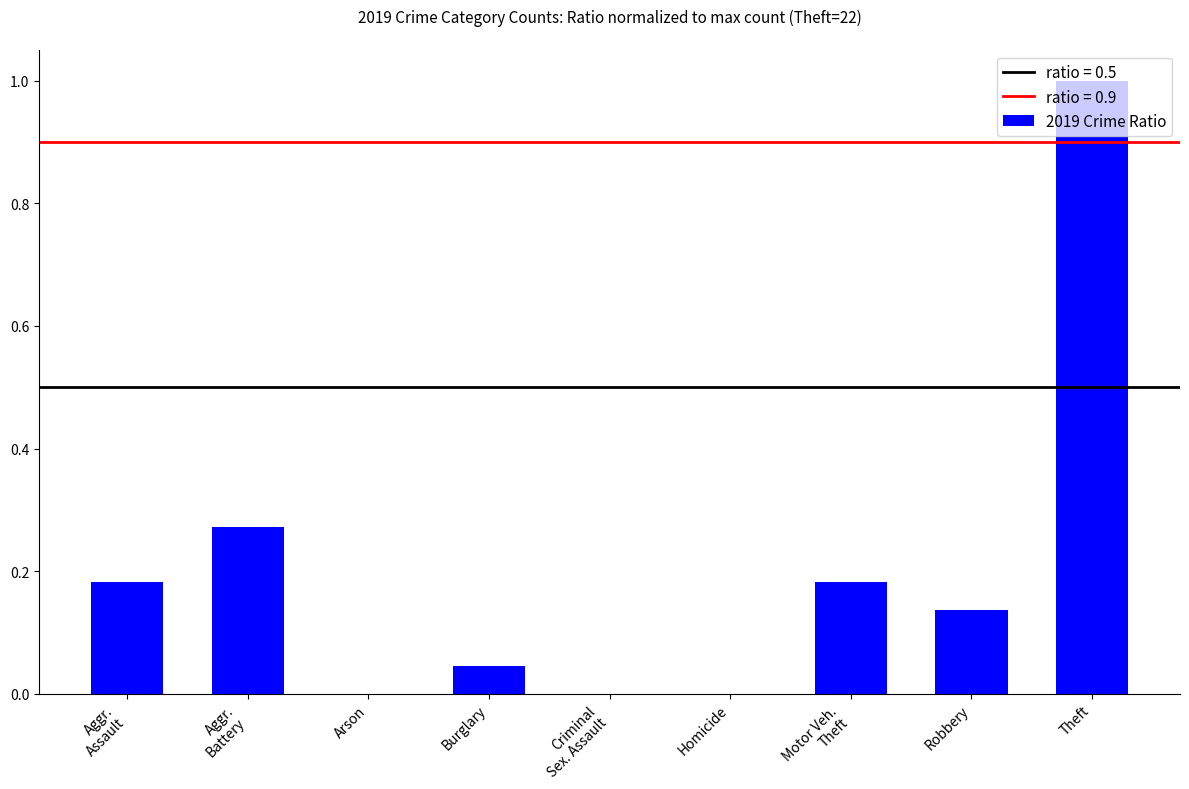

What is the sum of all values?

1.8